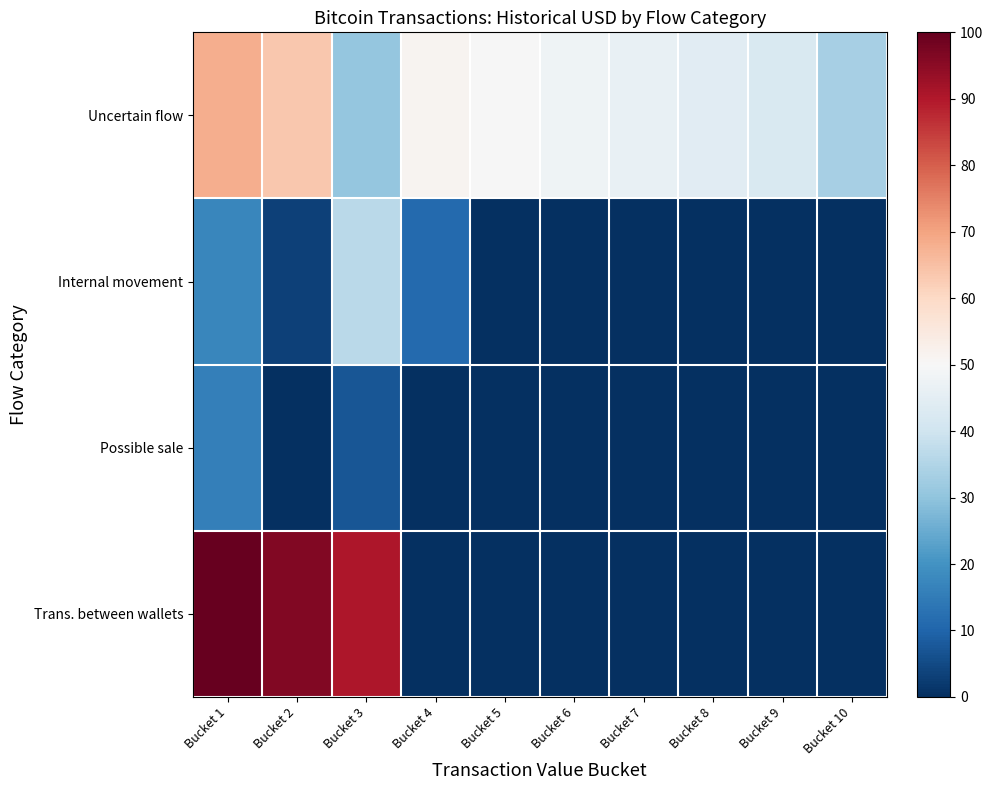

Which category has the lowest value across all series?

Bucket 5